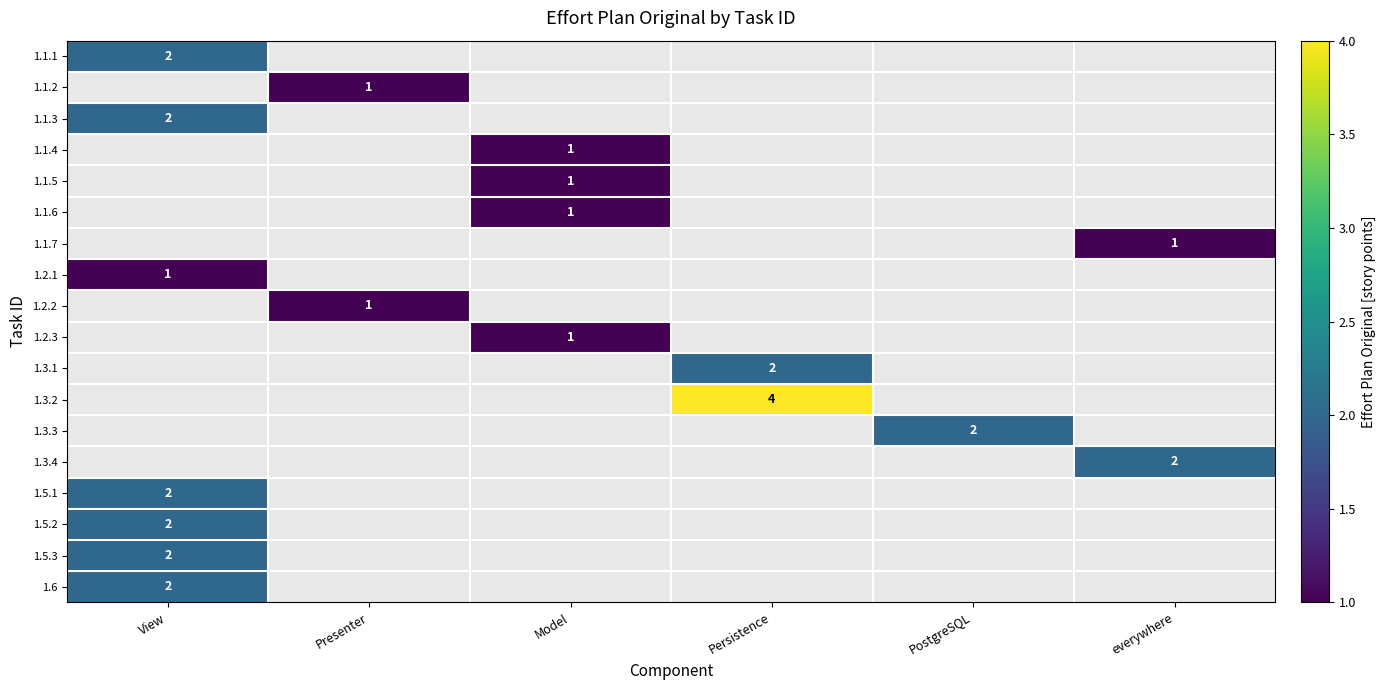

Which label corresponds to the largest value in the chart?

Persistence